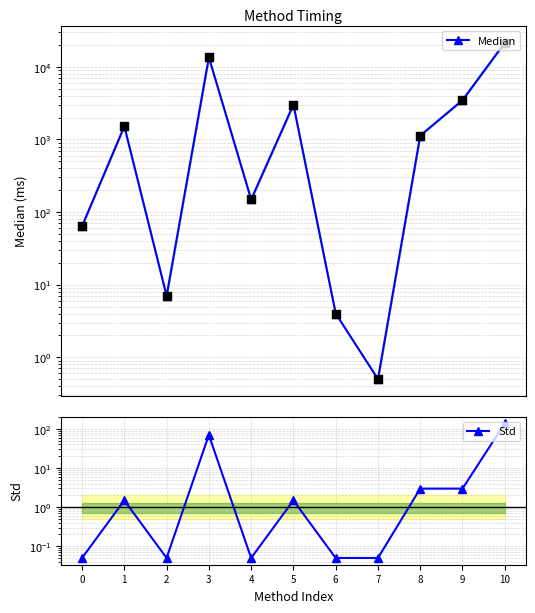

Which series reaches the minimum Y coordinate?

Std